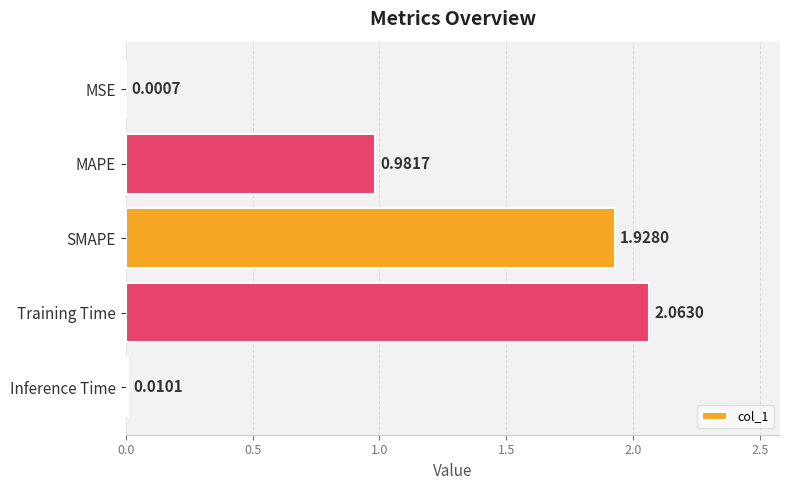

What is the change in value from MSE to MAPE?

+1.0